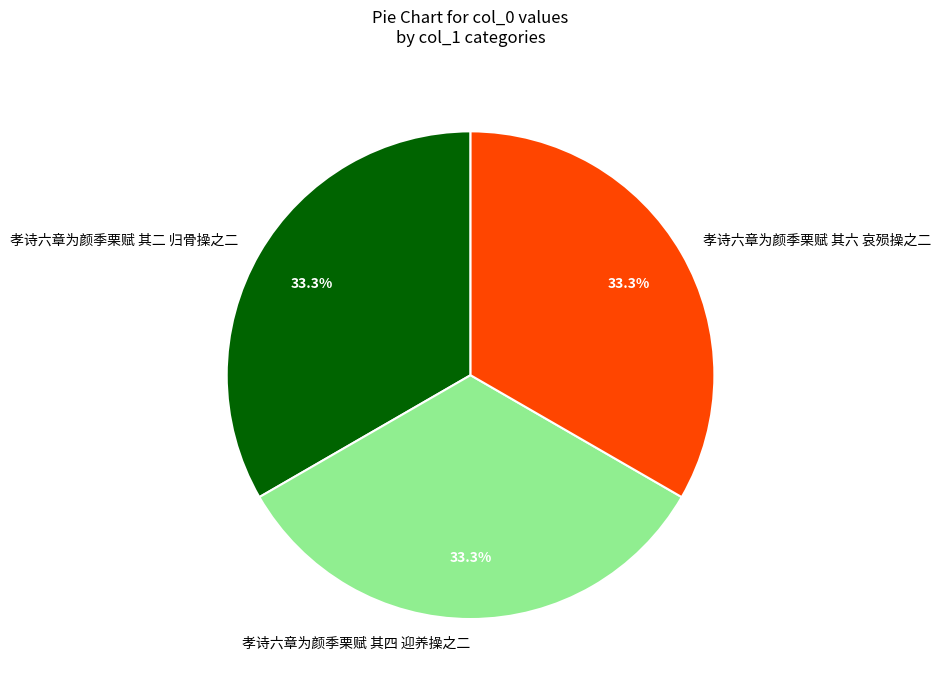

Combined, do 孝诗六章为颜季栗赋 其六 哀殒操之二 and 孝诗六章为颜季栗赋 其二 归骨操之二 account for over 50%?

Yes